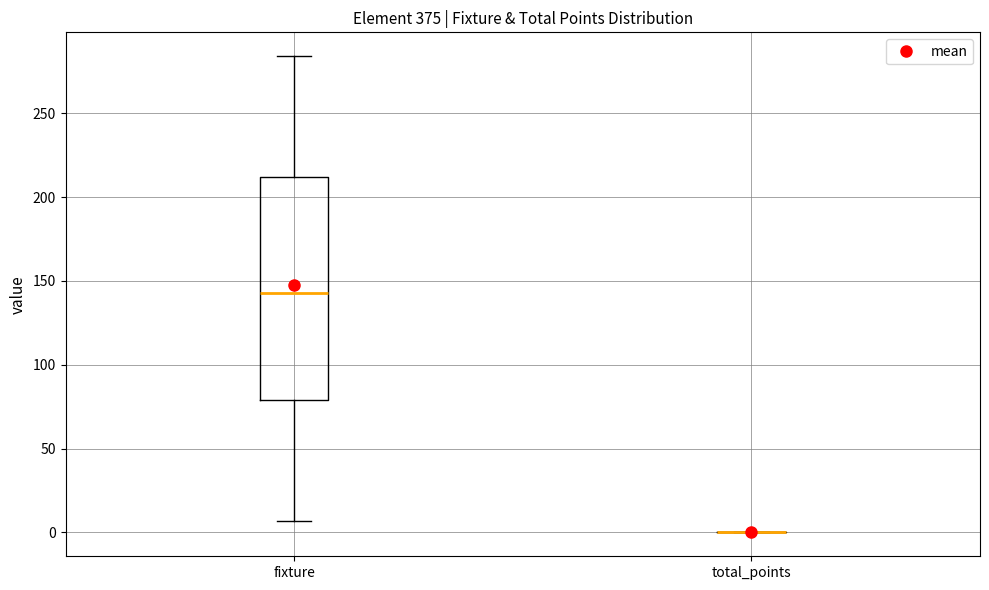

Reading left to right, transcribe this box plot: for each box, give where its median line is, the range the box spans, and where its two whiskers end, as read against the y-axis. The values are not printed on the chart, so give them approximately, as read against the axis.

fixture: median 145, box 80 to 210, whiskers 5 to 285
total_points: box collapsed to a line at 0, whiskers 0 to 0